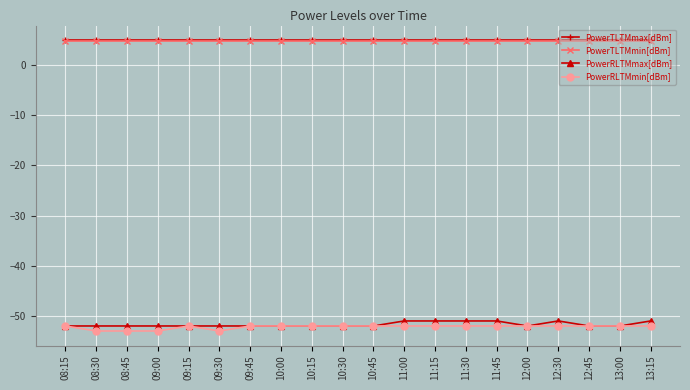

True or false: PowerTLTMmax[dBm] and PowerRLTMmax[dBm] intersect in this chart.

False